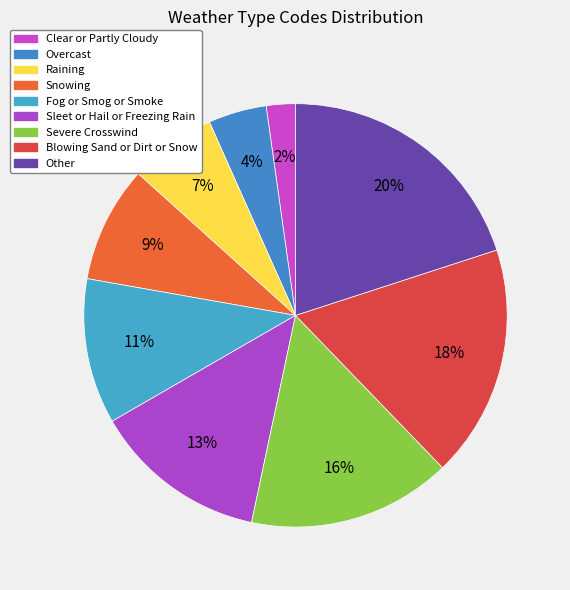

How many slices are in this pie chart?

9